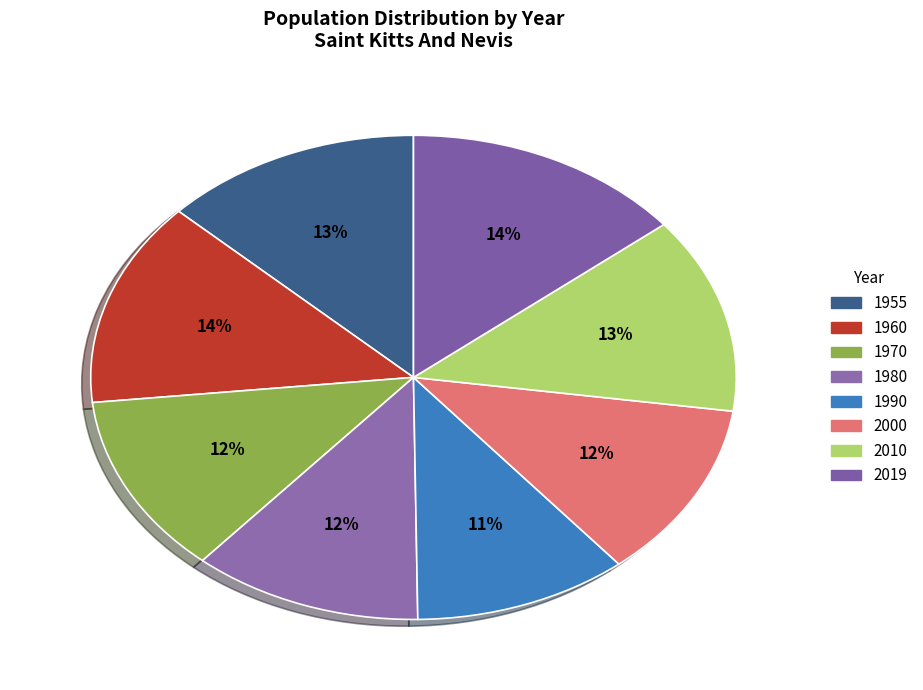

What is the smallest slice in the pie chart?

1990